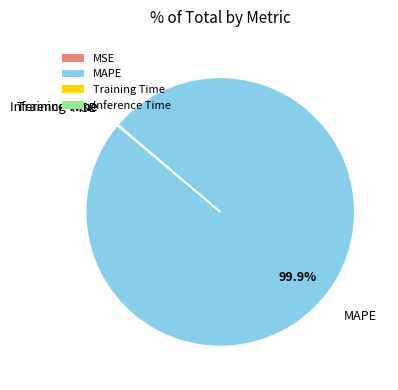

What percentage is NOT represented by MAPE?

0.1%